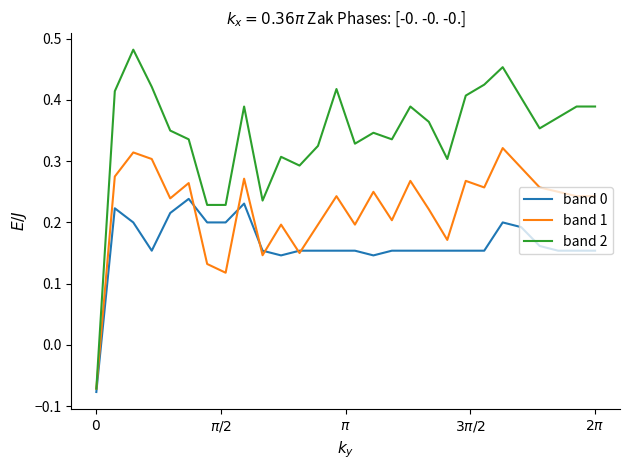

Rank the series by their average value, from lowest to highest.

band 0, band 1, band 2